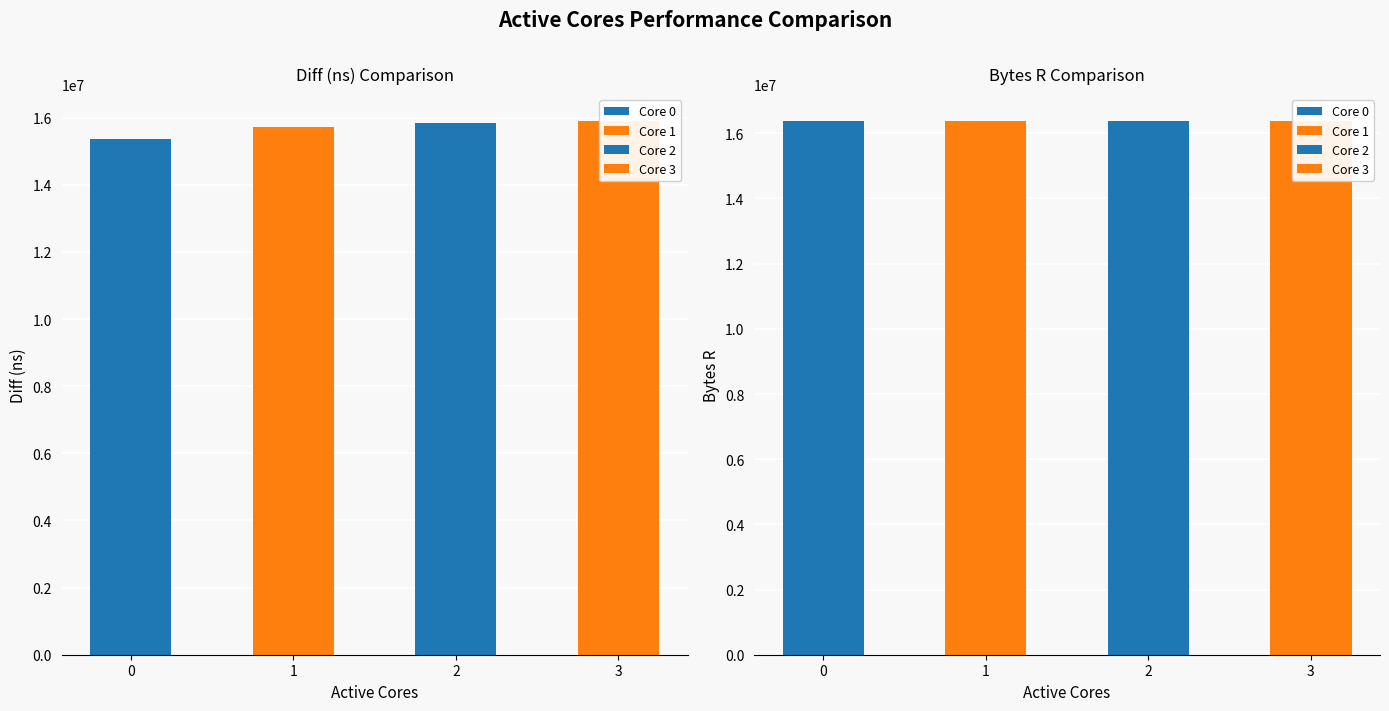

List the labels in order of Diff (ns) value, largest first.

3, 2, 1, 0